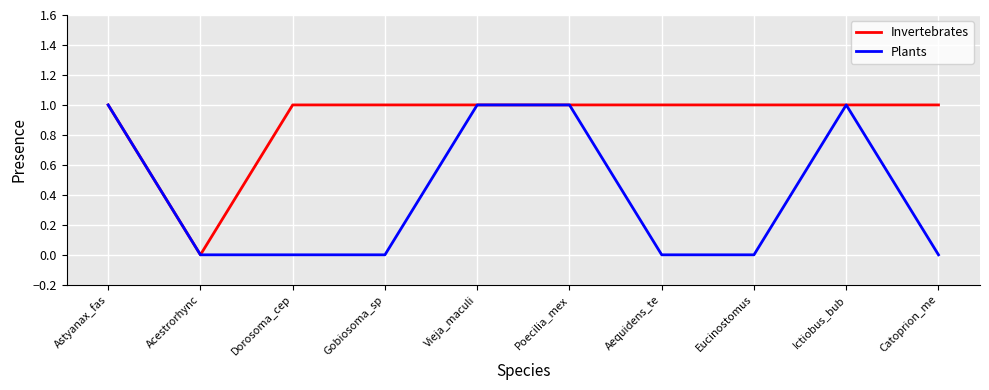

What position from the left is Aequidens_te?

7